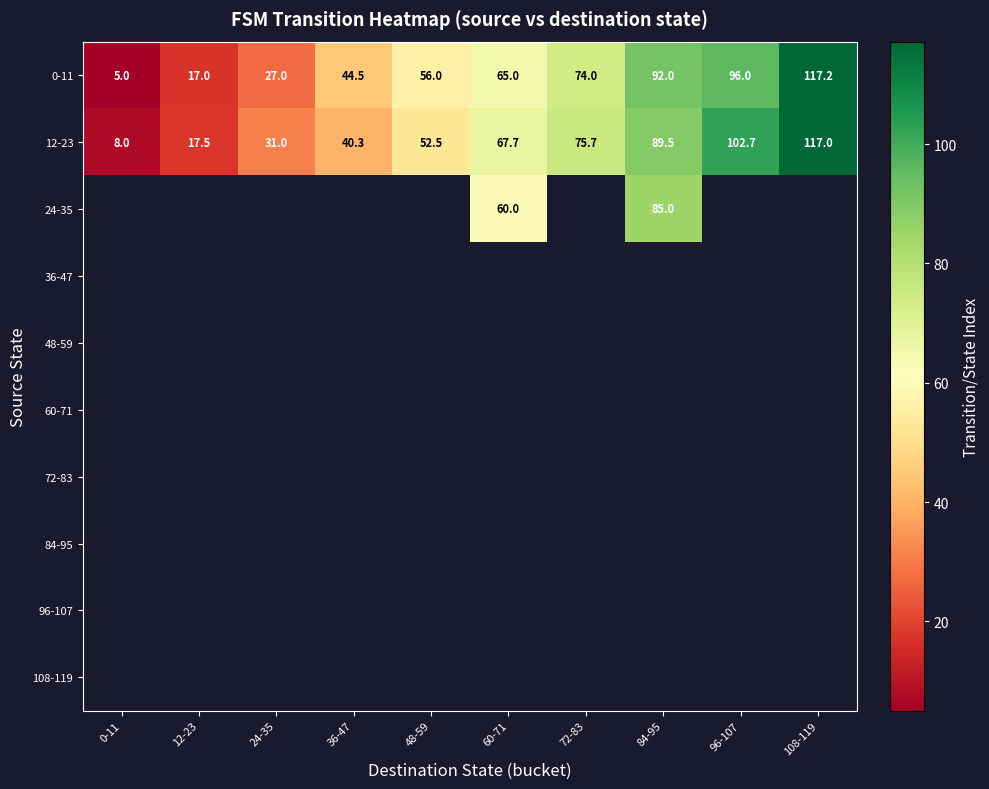

The value of 12-23 at 60-71 is 67.7. True or false?

True